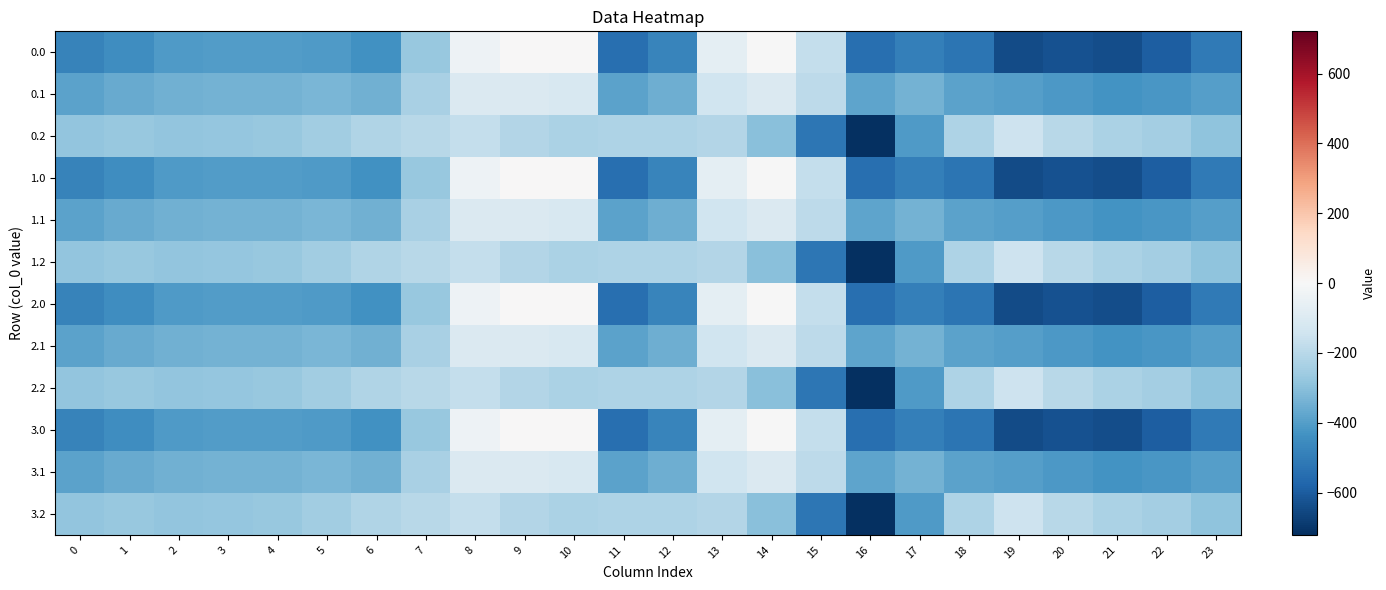

What is the spread (max minus min) of values at 20?

430.7